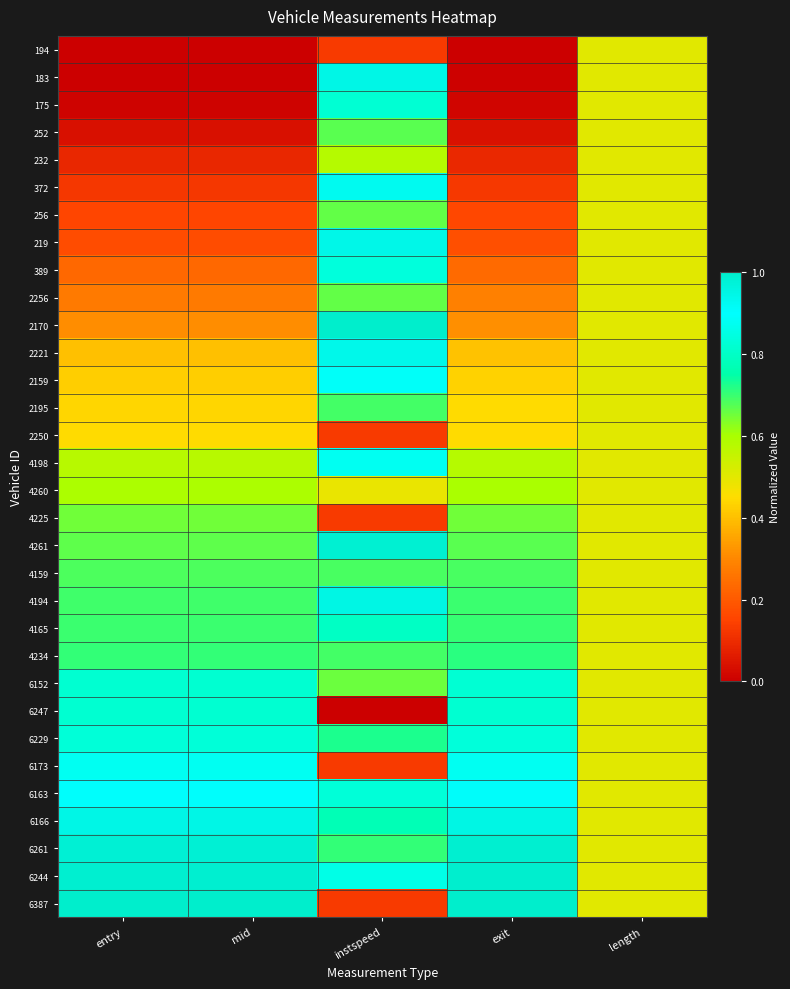

At which category is the sum across all series the highest?

instspeed